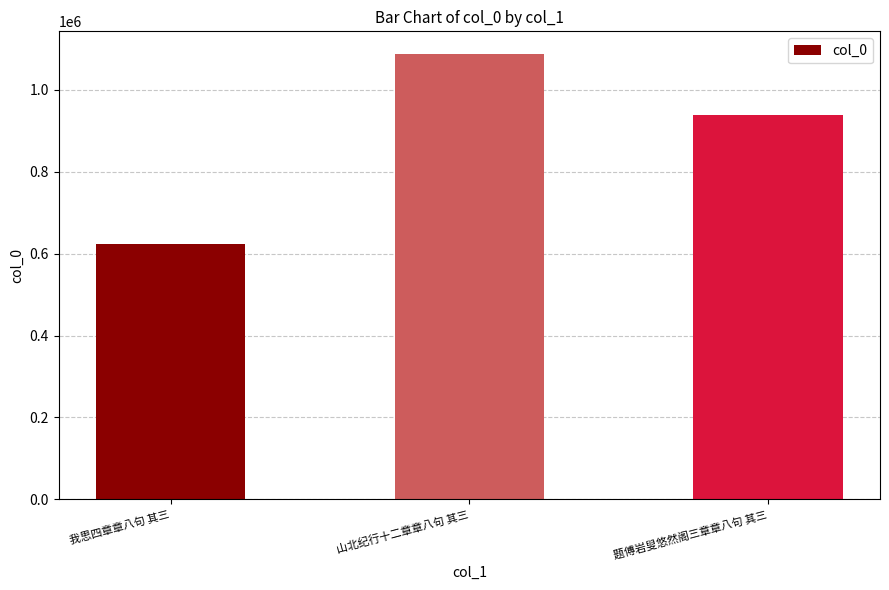

Approximately how many times larger is the value at 我思四章章八句 其三 compared to 山北纪行十二章章八句 其三?

0.6